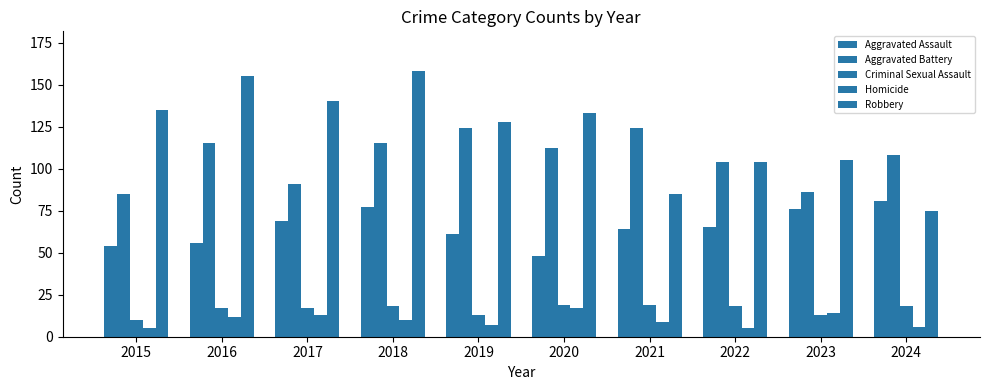

What is the highest value of the Aggravated Battery series?

124